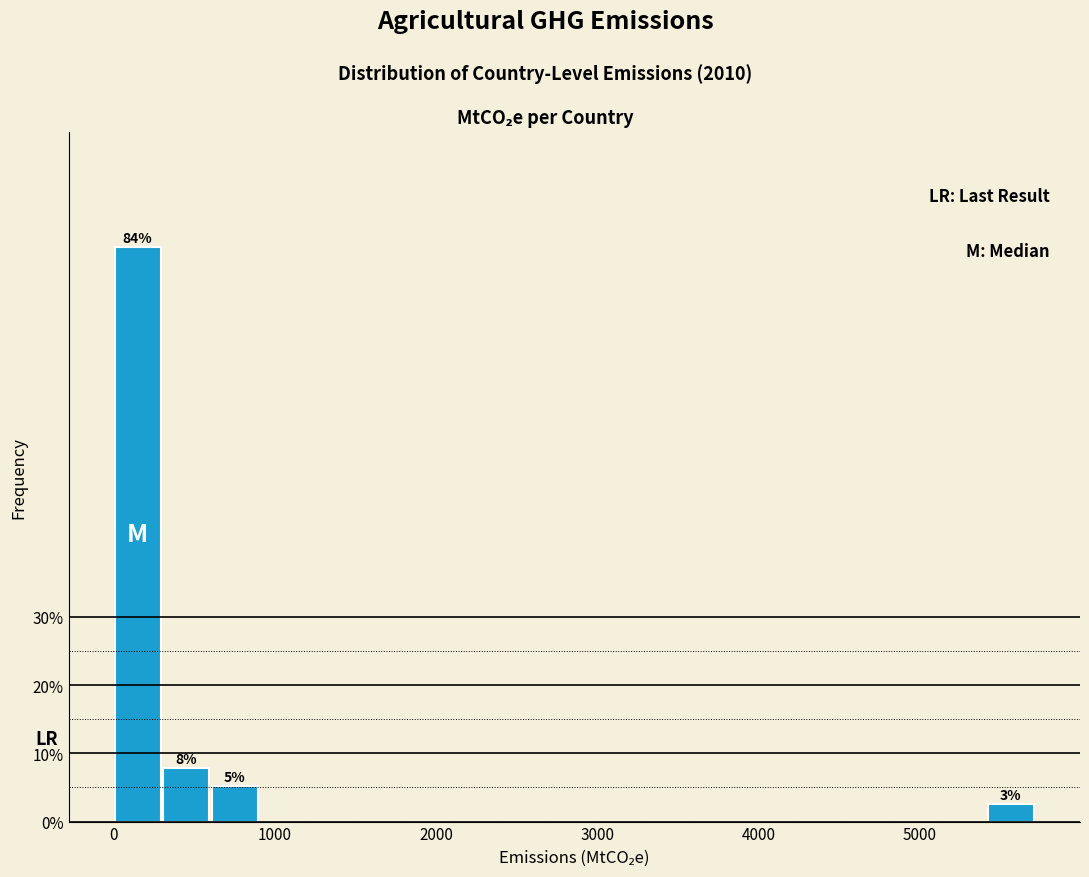

Around what value on the x-axis is the tallest bar? Give the approximate position of its centre, as read against the axis.

200